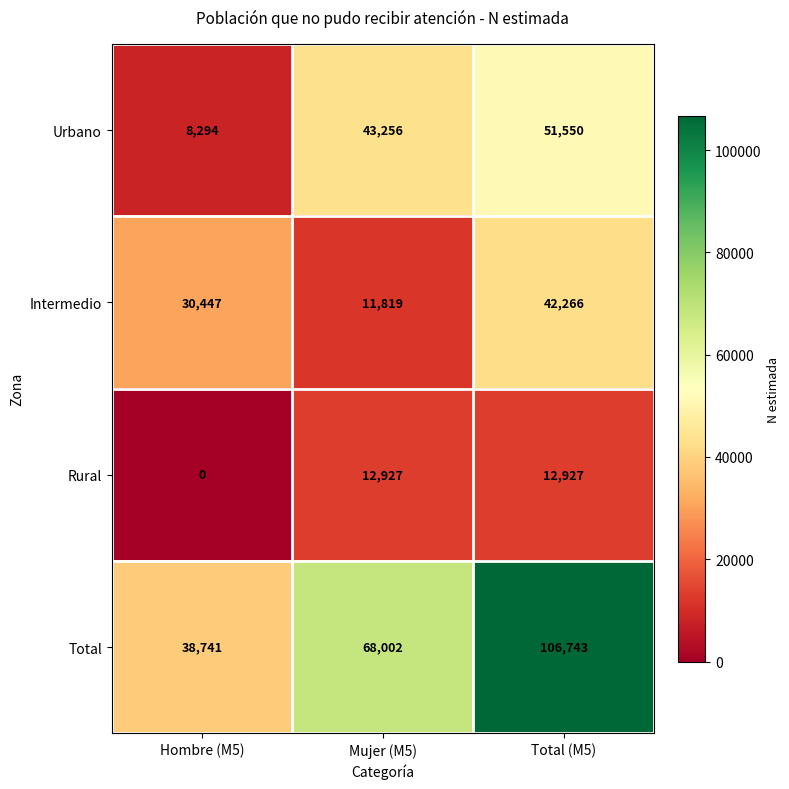

Reading left to right, transcribe all the data shown in this chart.

Urbano: Hombre (M5)=8294	Mujer (M5)=43256	Total (M5)=51550
Intermedio: Hombre (M5)=30447	Mujer (M5)=11819	Total (M5)=42266
Rural: Hombre (M5)=0	Mujer (M5)=12927	Total (M5)=12927
Total: Hombre (M5)=38741	Mujer (M5)=68002	Total (M5)=106743